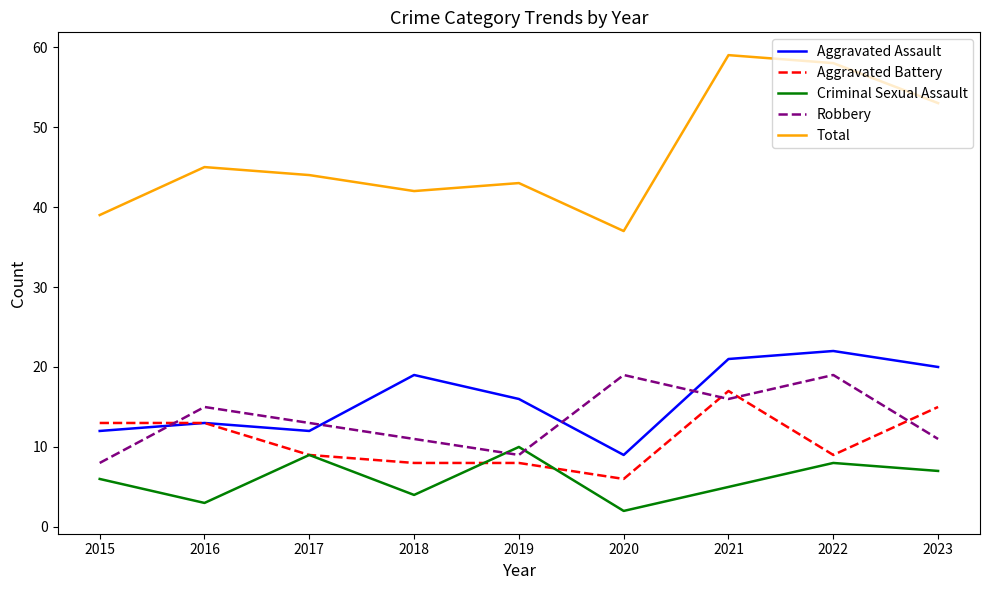

At which label is Aggravated Assault closest to 15?

2019